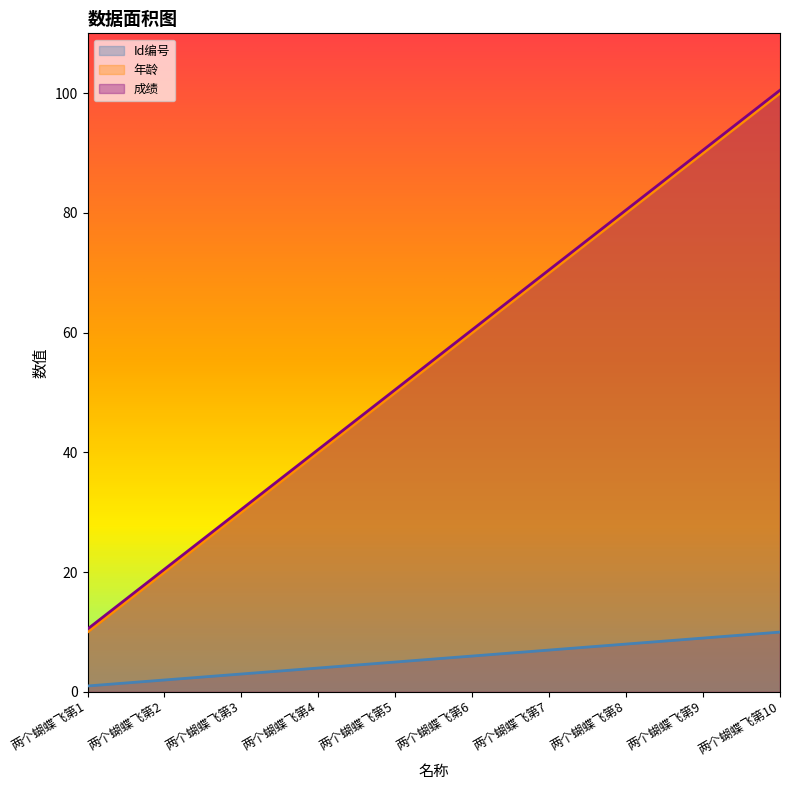

Is it true that 年龄 equals 90.0 at 两个蝴蝶飞第9?

True